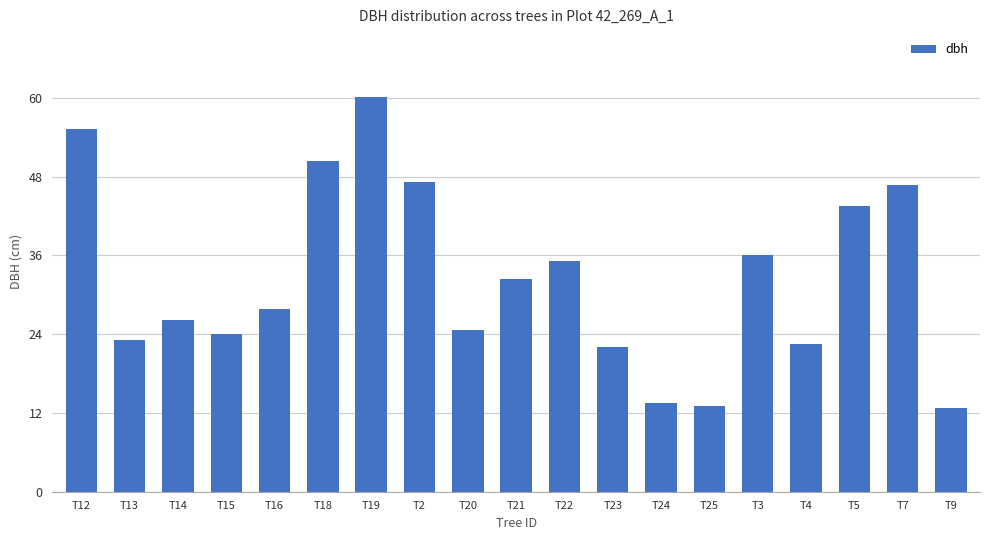

Is it true that the value at T15 is 11.2?

False